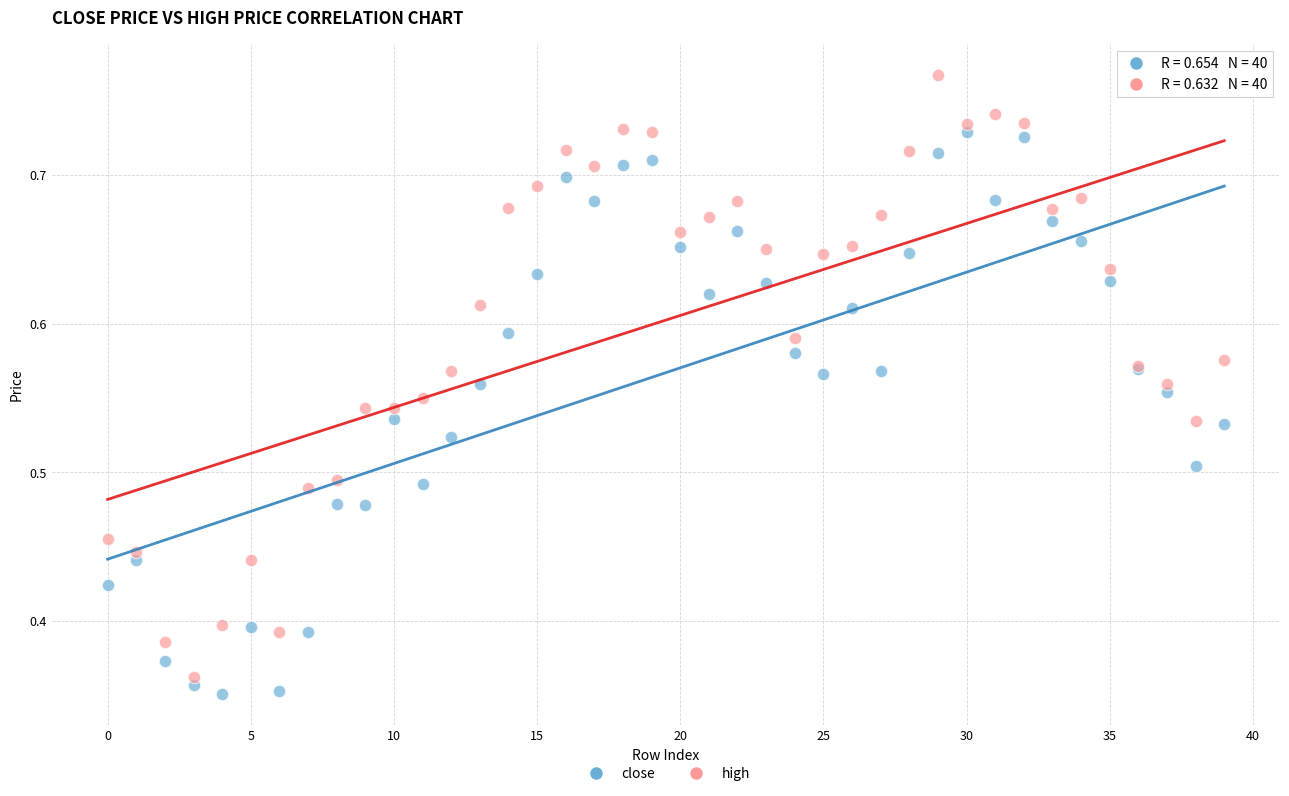

Which series reaches the maximum Y coordinate?

high